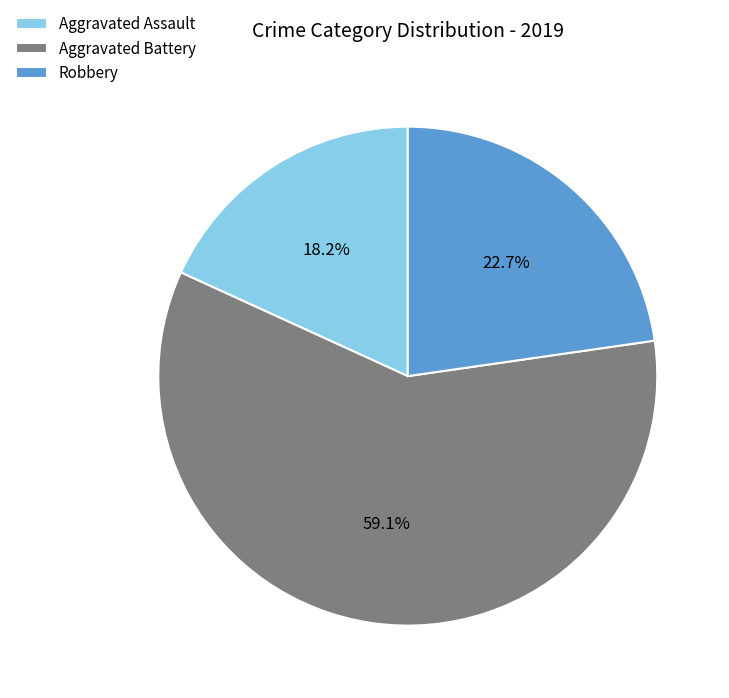

To the nearest percent, what is the combined percentage of Aggravated Battery and Aggravated Assault?

77%